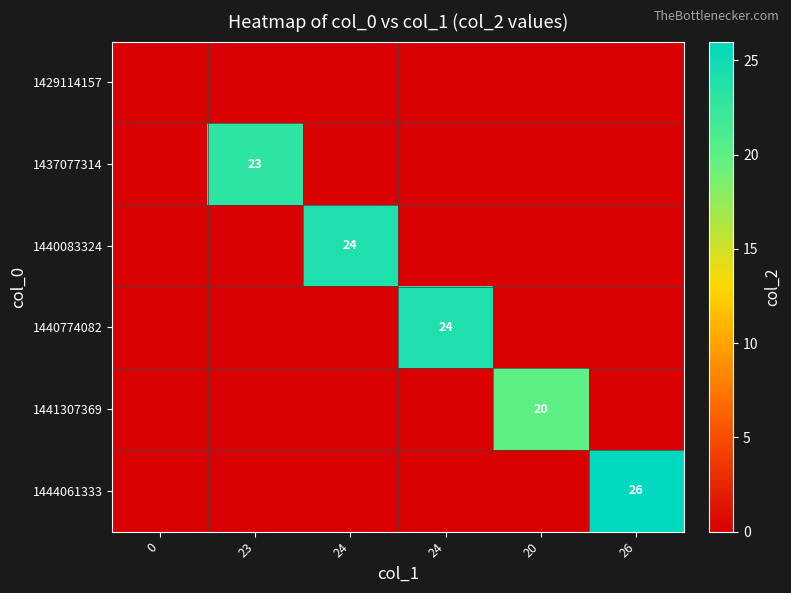

Which has a higher value, 24 or 0?

24